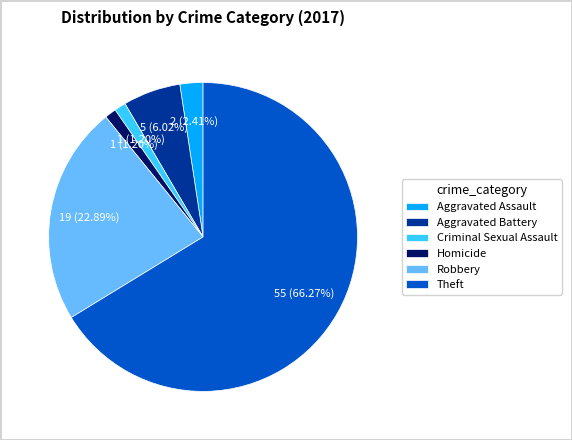

Count the number of slices in the pie.

6